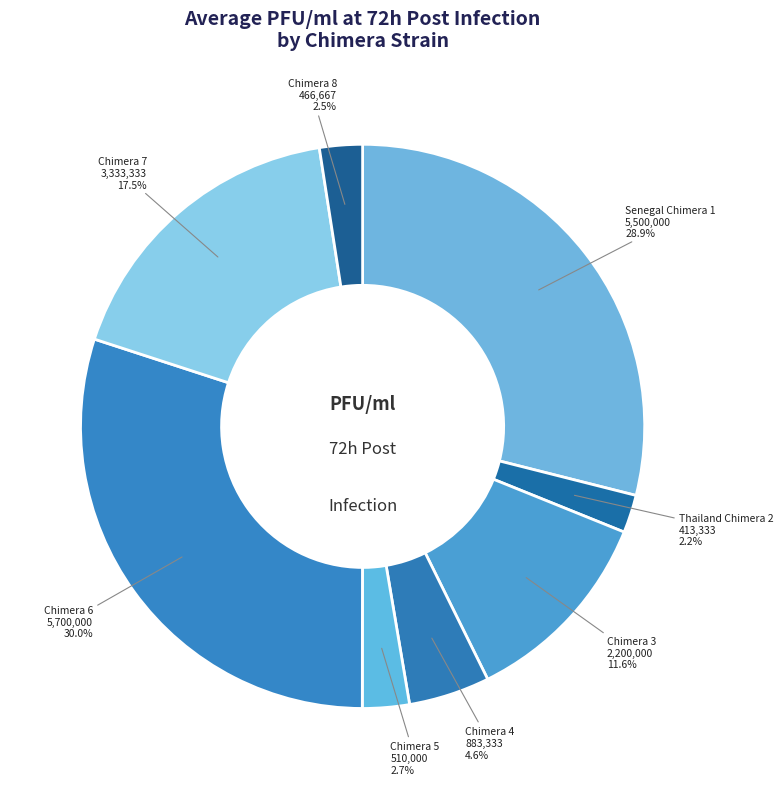

Rank the categories by value from lowest to highest.

Thailand strain (Chimera 2), Chimera 8, Chimera 5, Chimera 4, Chimera 3, Chimera 7, Senegal strain (Chimera 1), Chimera 6